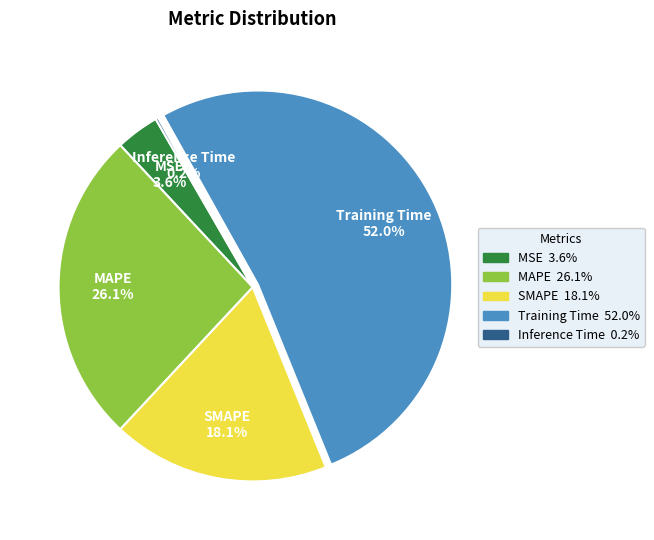

What is the majority slice?

Training Time